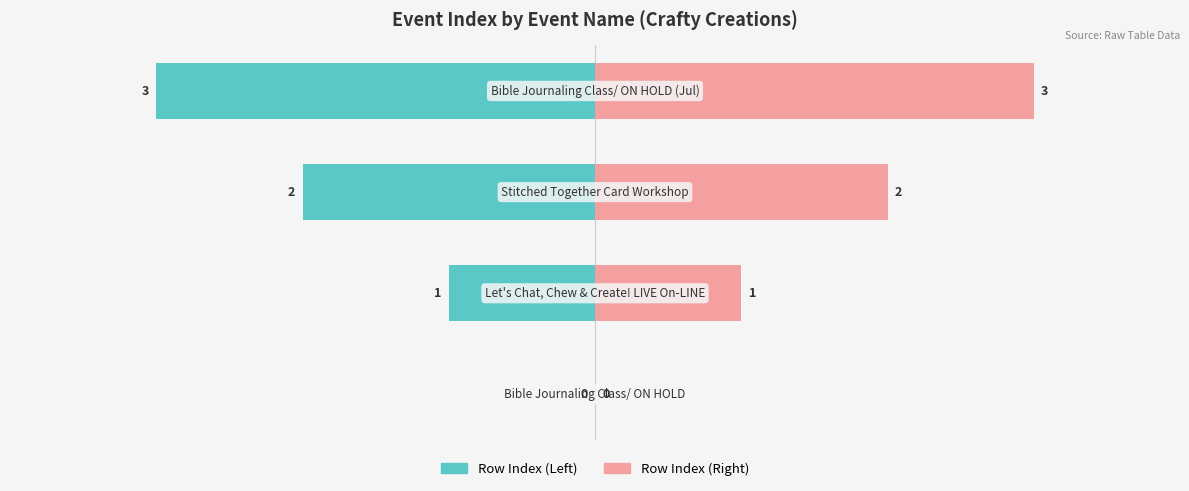

True or false: Row Index (Right) has a value of 0 at 2.

False